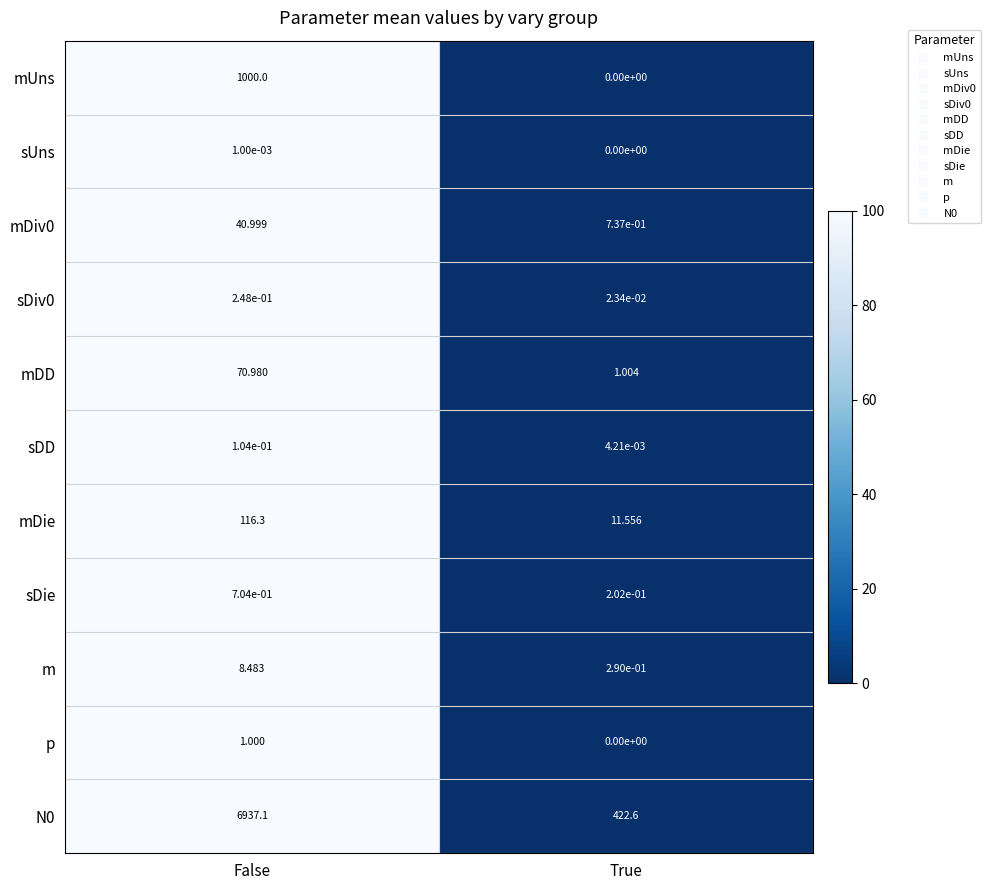

At which category is the sum across all series the highest?

False